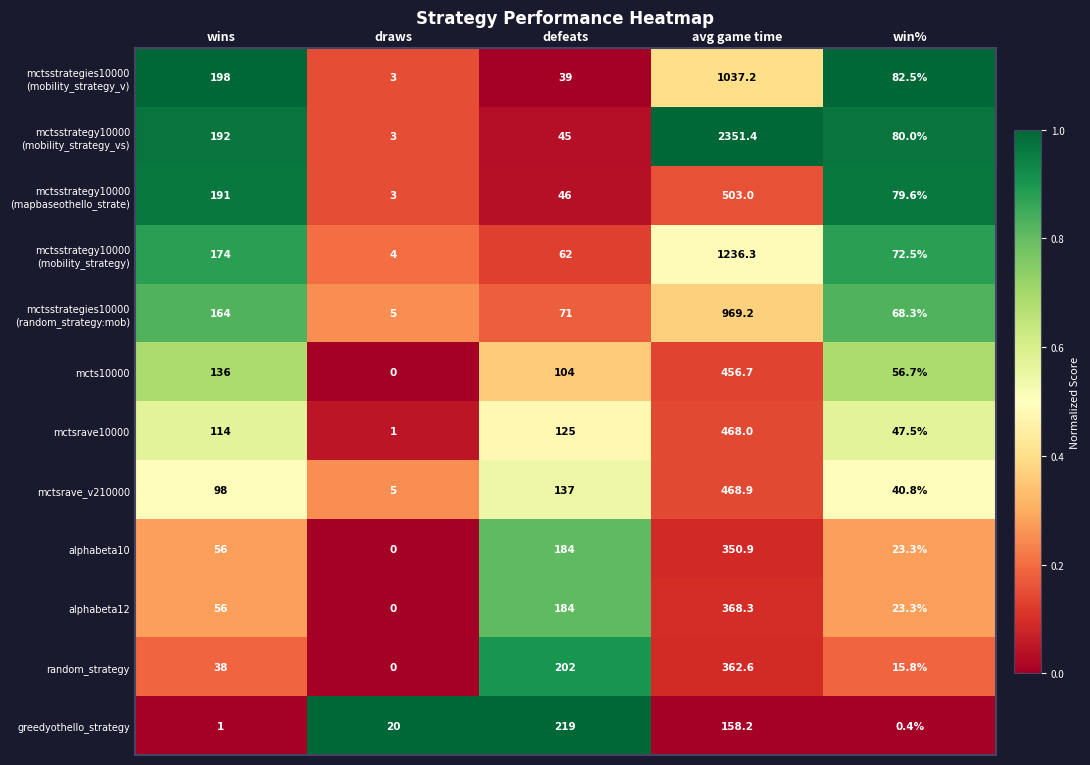

How many data points does each series have?

5